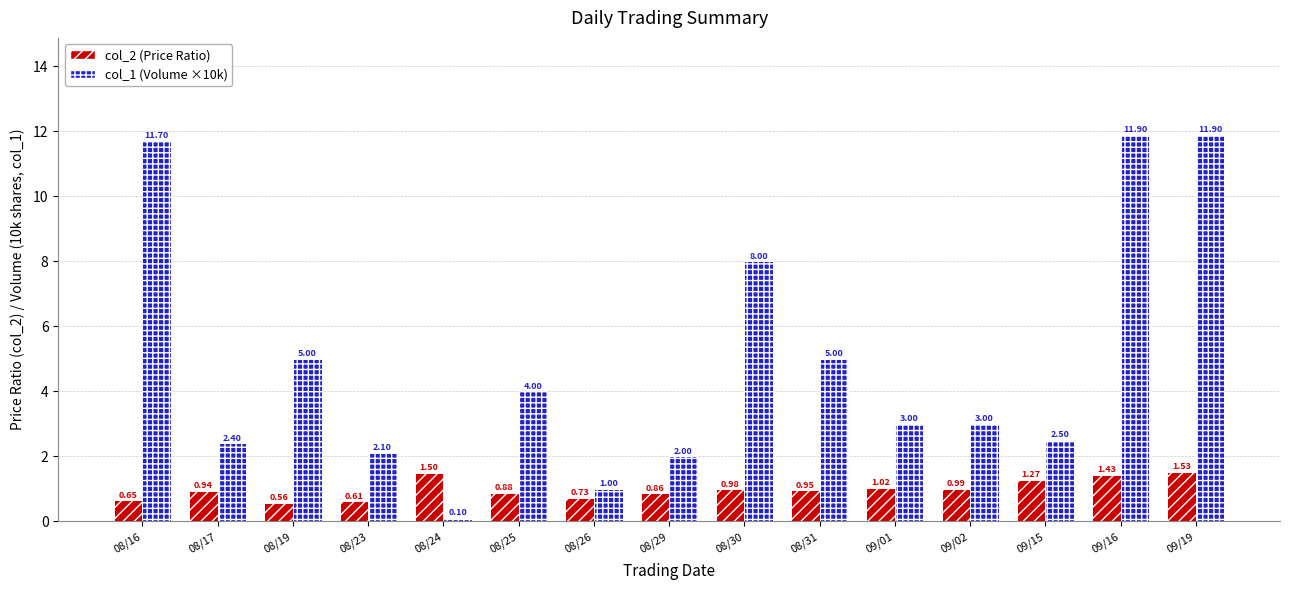

Which series has the largest total across all categories?

col_1 (Volume ×10k)